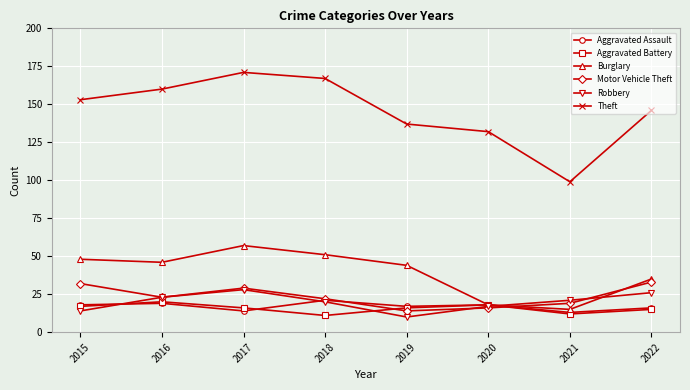

Is the value of Aggravated Battery at 2020 greater than the value of Aggravated Assault at 2021?

Yes